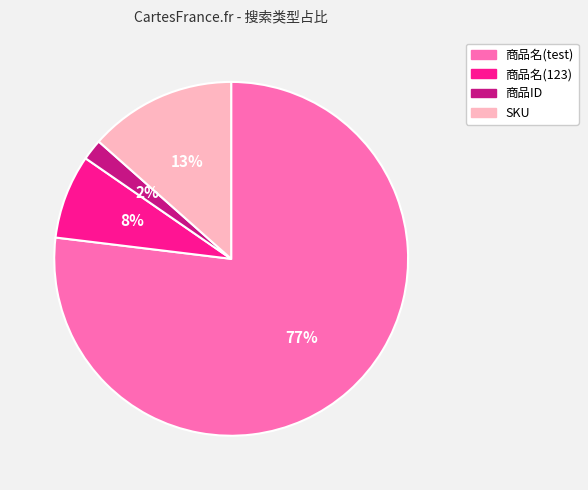

Does any single category account for the majority?

Yes